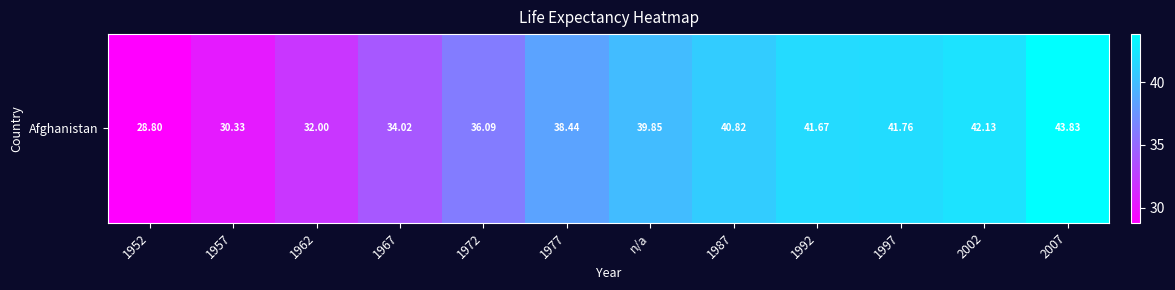

What is the sum of all values?

449.7